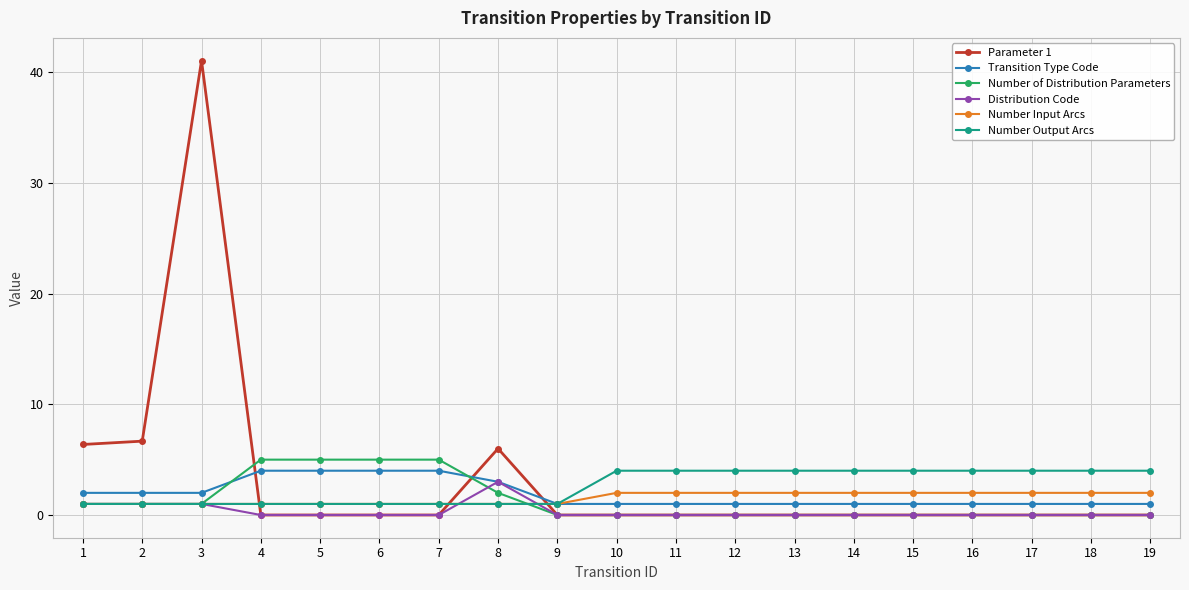

The Number Output Arcs series shows 4.0 at 17. True or false?

True